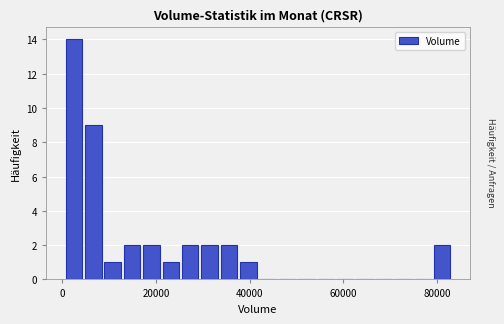

Read against the x-axis, roughly where is the centre of the tallest bar?

2000